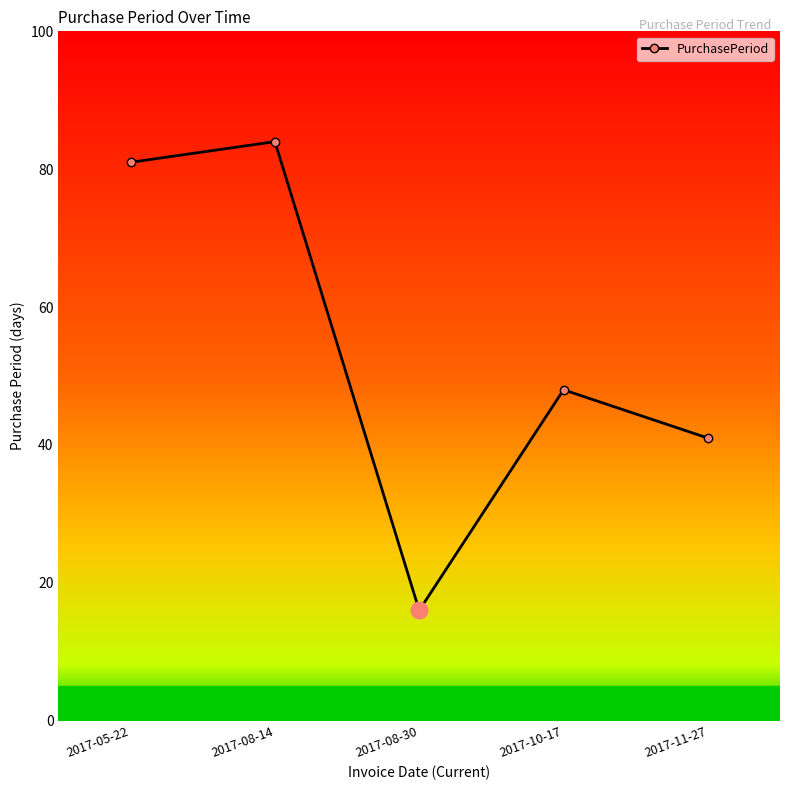

At which label does the data first exceed 48?

2017-05-22